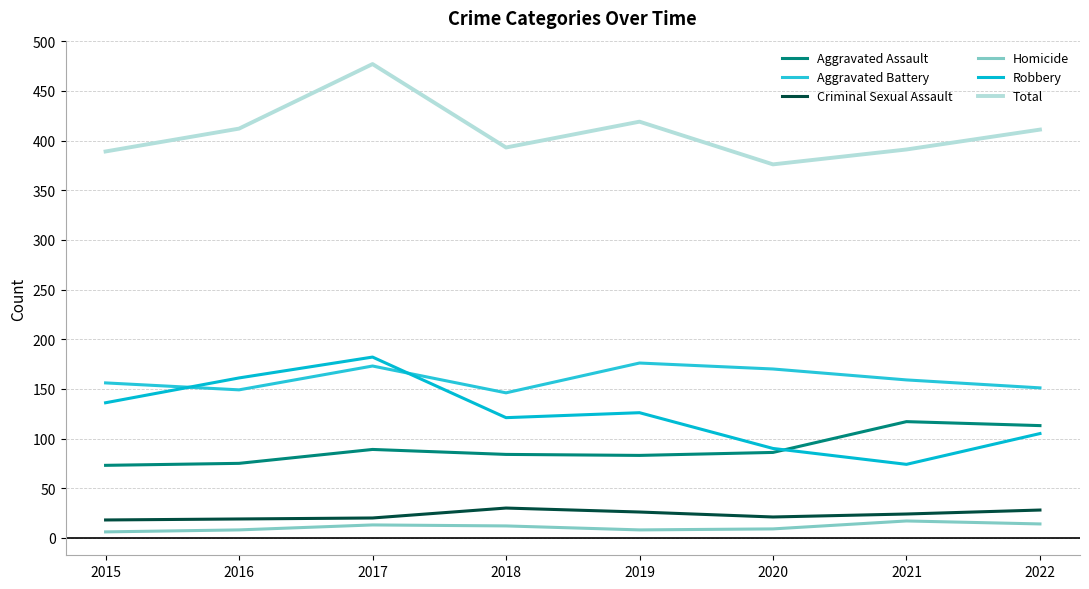

Reading left to right, what are all the values shown in this chart?

Aggravated Assault: 2015=73	2016=75	2017=89	2018=84	2019=83	2020=86	2021=117	2022=113
Aggravated Battery: 2015=156	2016=149	2017=173	2018=146	2019=176	2020=170	2021=159	2022=151
Criminal Sexual Assault: 2015=18	2016=19	2017=20	2018=30	2019=26	2020=21	2021=24	2022=28
Homicide: 2015=6	2016=8	2017=13	2018=12	2019=8	2020=9	2021=17	2022=14
Robbery: 2015=136	2016=161	2017=182	2018=121	2019=126	2020=90	2021=74	2022=105
Total: 2015=389	2016=412	2017=477	2018=393	2019=419	2020=376	2021=391	2022=411